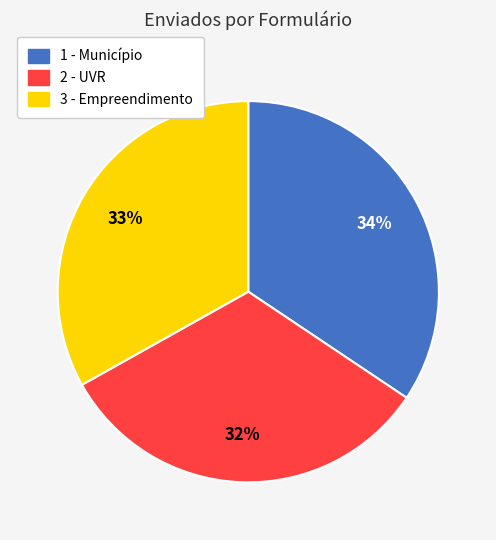

How many segments does this pie chart have?

3